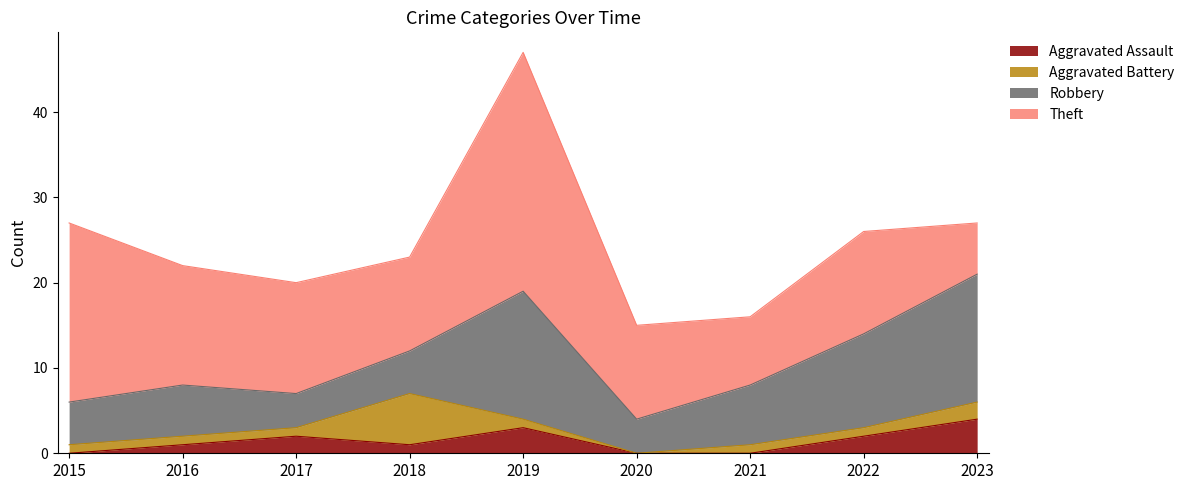

What value does the Robbery series have at 2018?

5